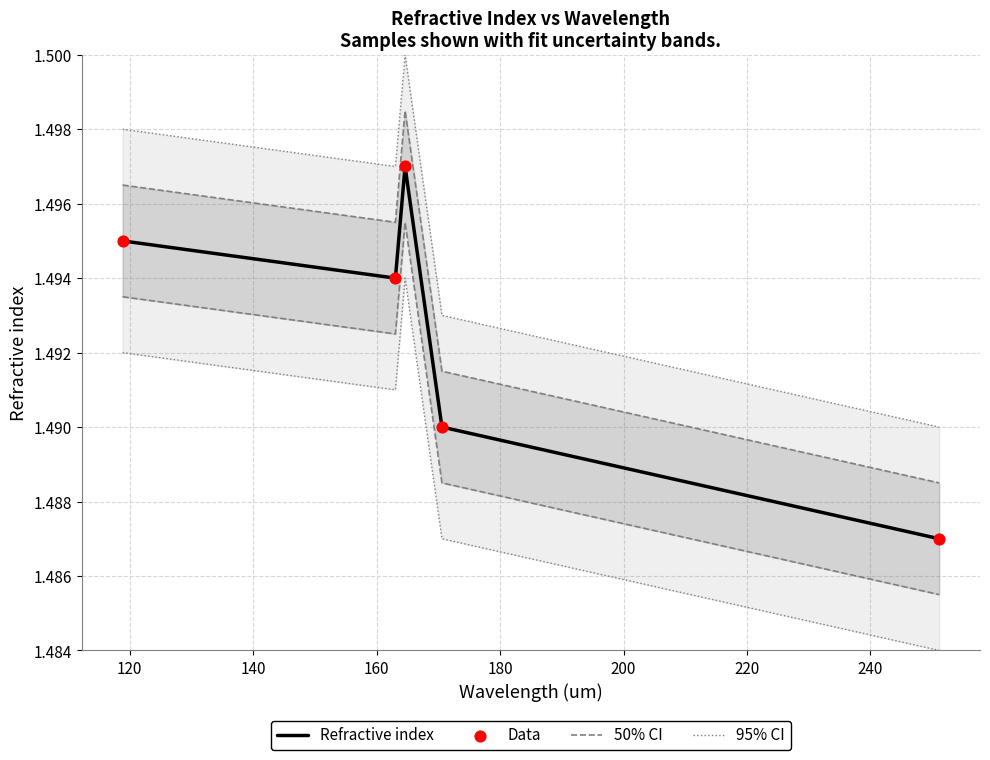

Which series contains the lowest Y value?

95% CI